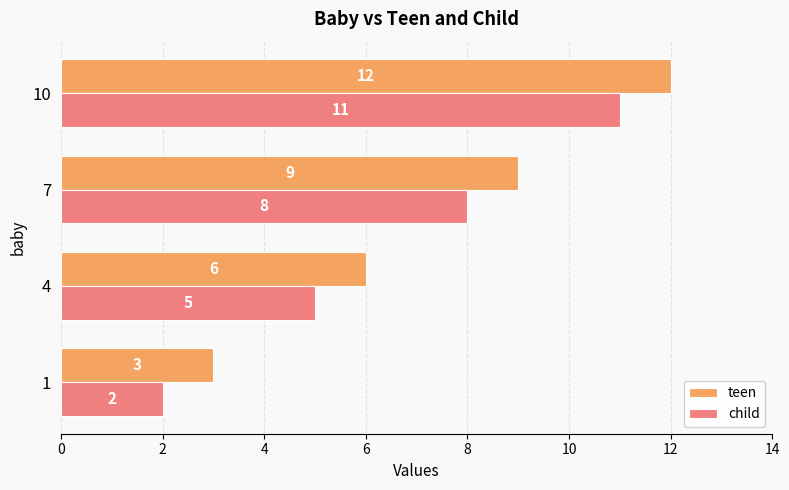

List the labels in order of teen value, smallest first.

1, 4, 7, 10